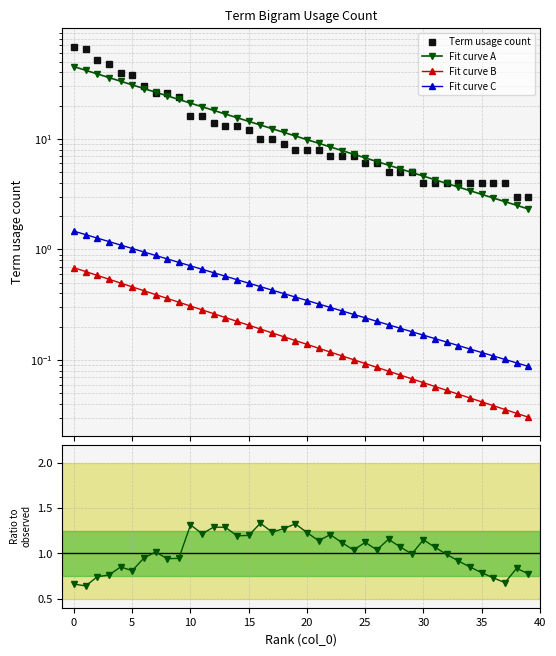

True or false: there are more than 2 points higher than both neighbors.

False